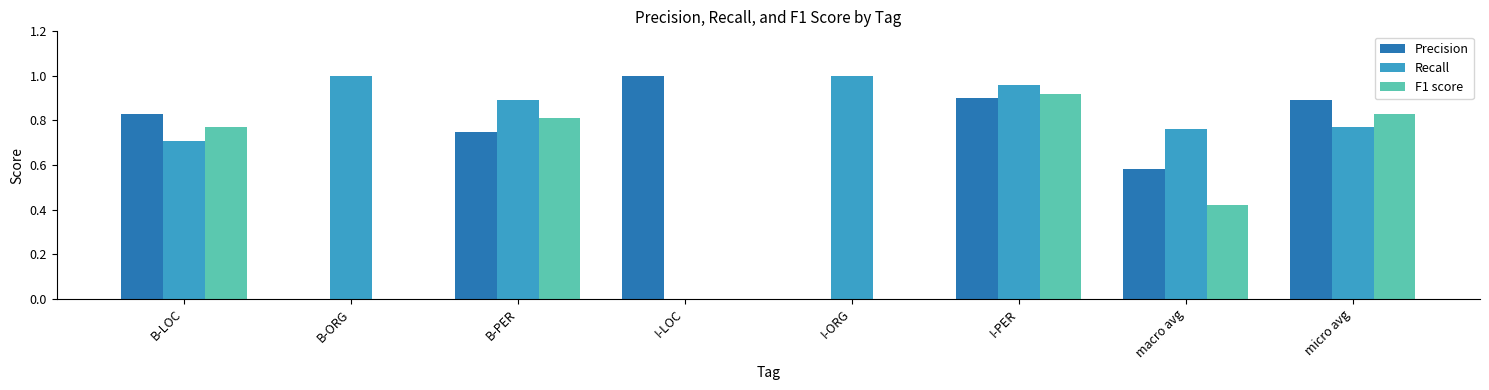

Count the number of data series in this chart.

3